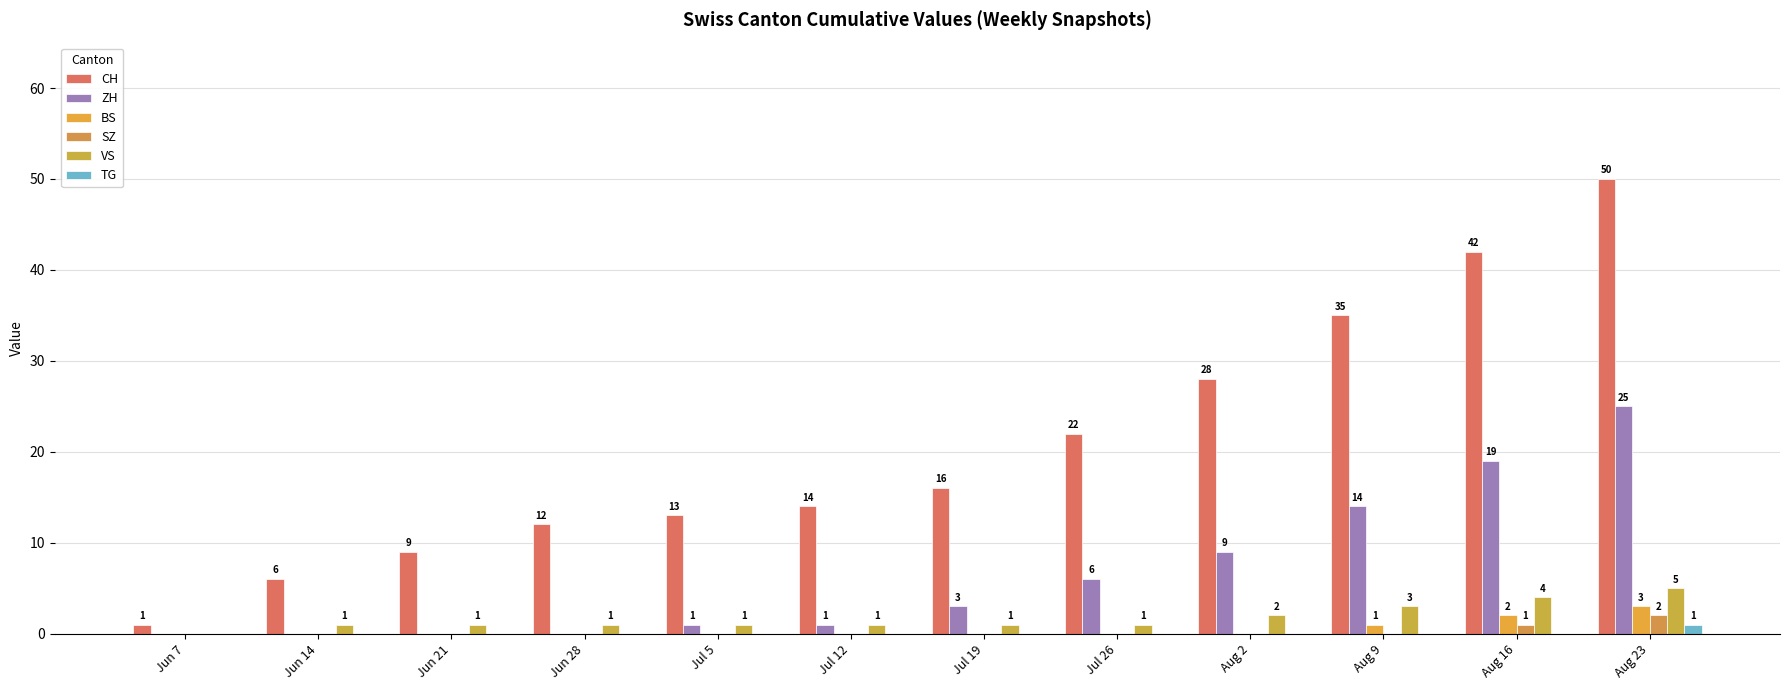

How many distinct data groups are displayed?

6